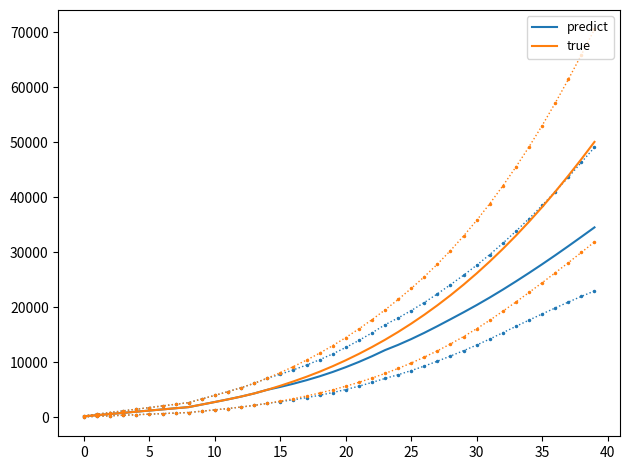

Rank the series by their maximum value, from highest to lowest.

true, predict